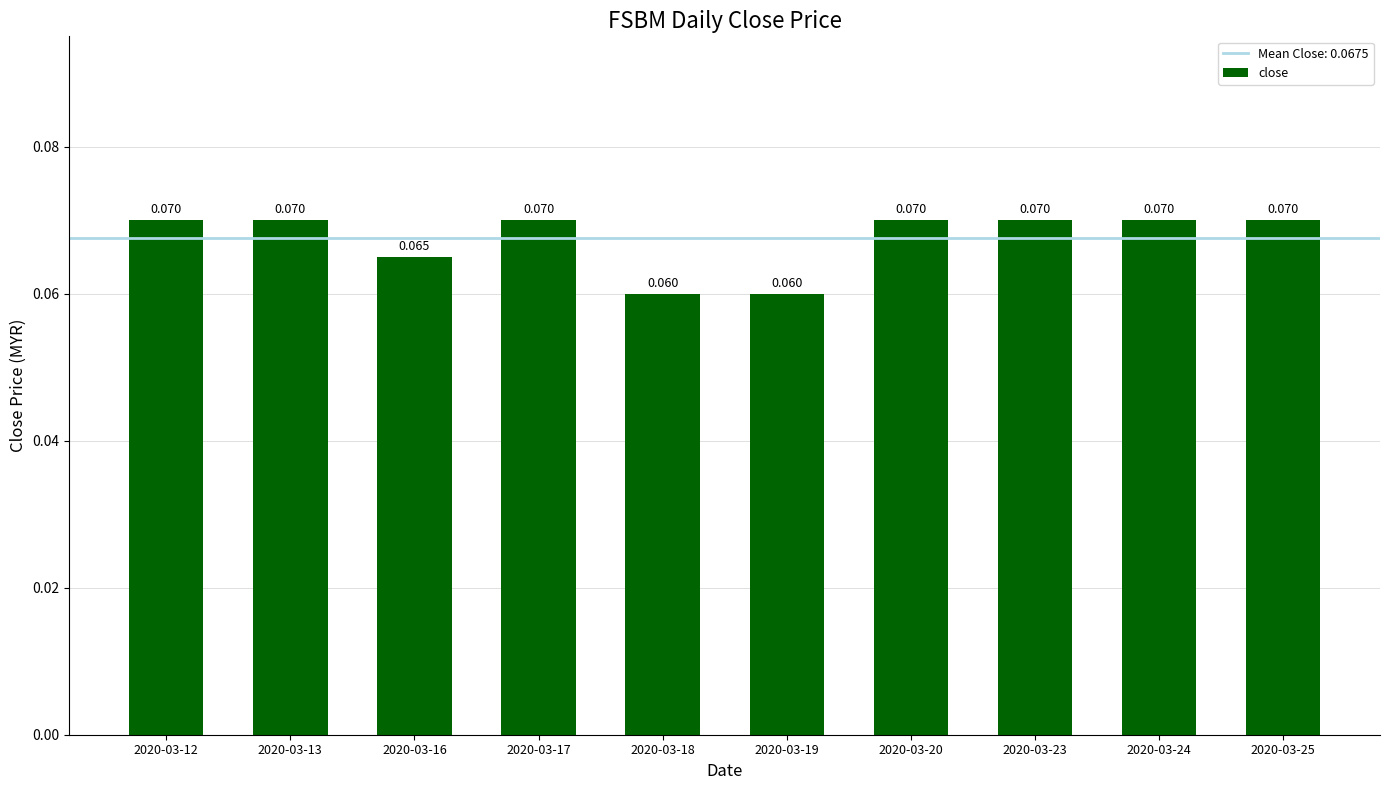

Count the number of categories in the chart.

10